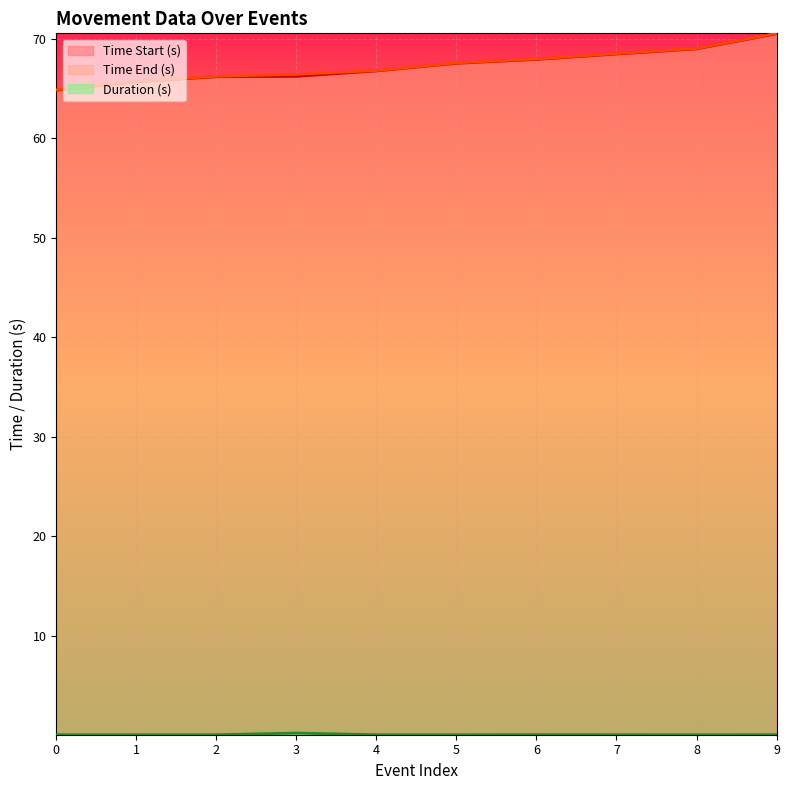

Count the number of categories in the chart.

10